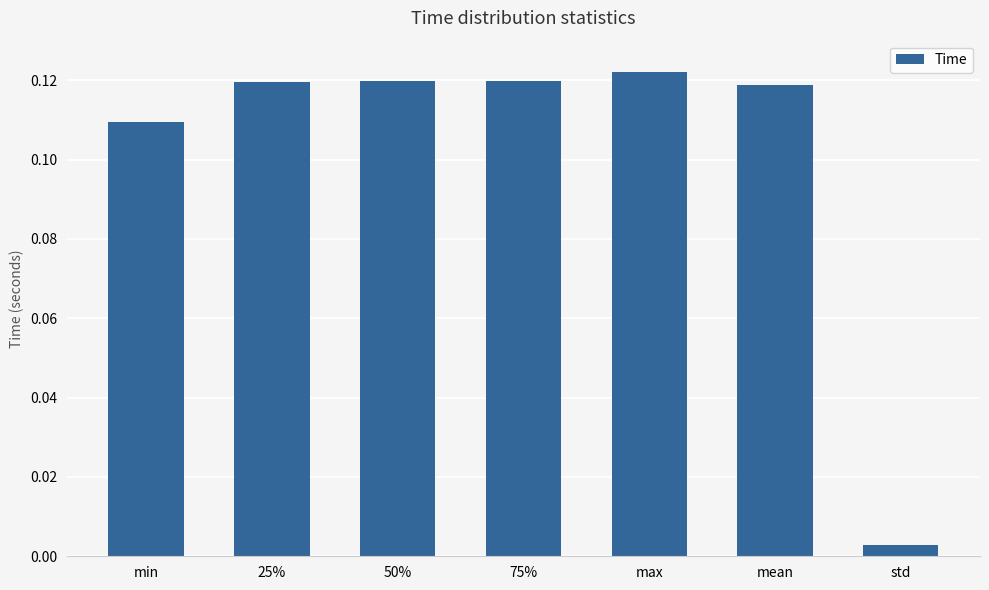

How many bars are there in total?

7